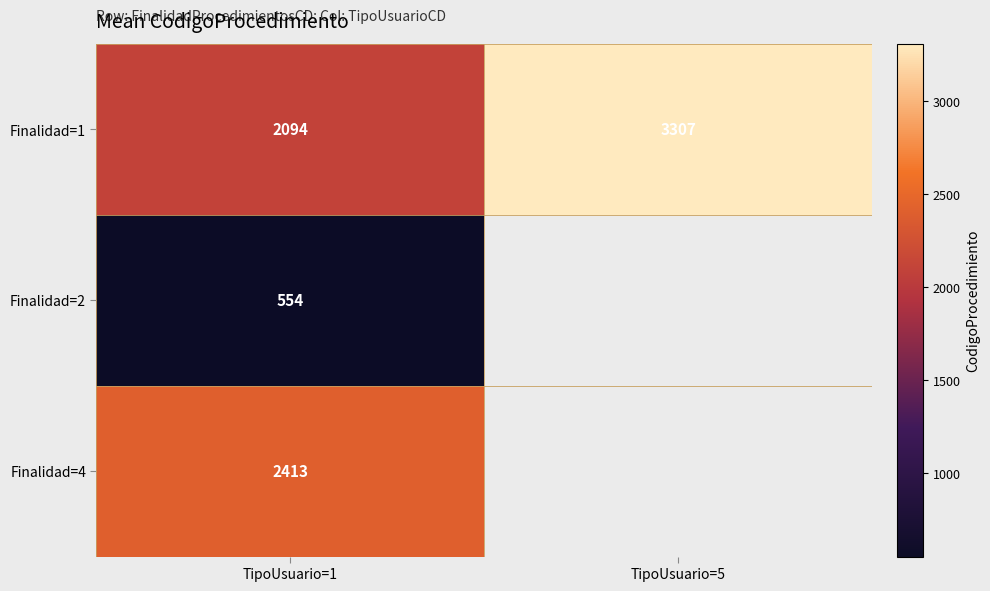

What is the spread (max minus min) of values at TipoUsuario=1?

1859